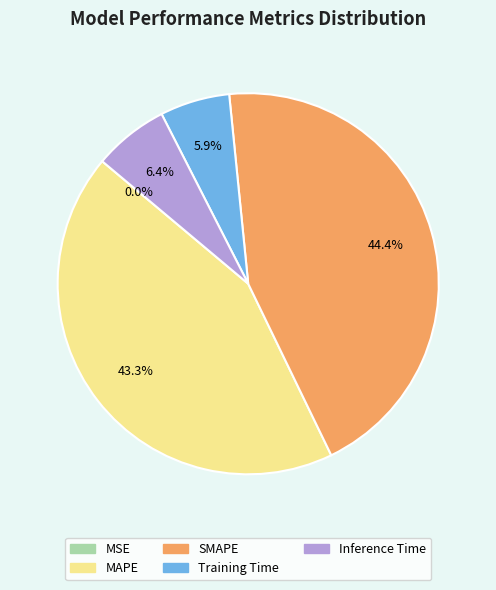

Does MAPE represent more than half of the total?

No